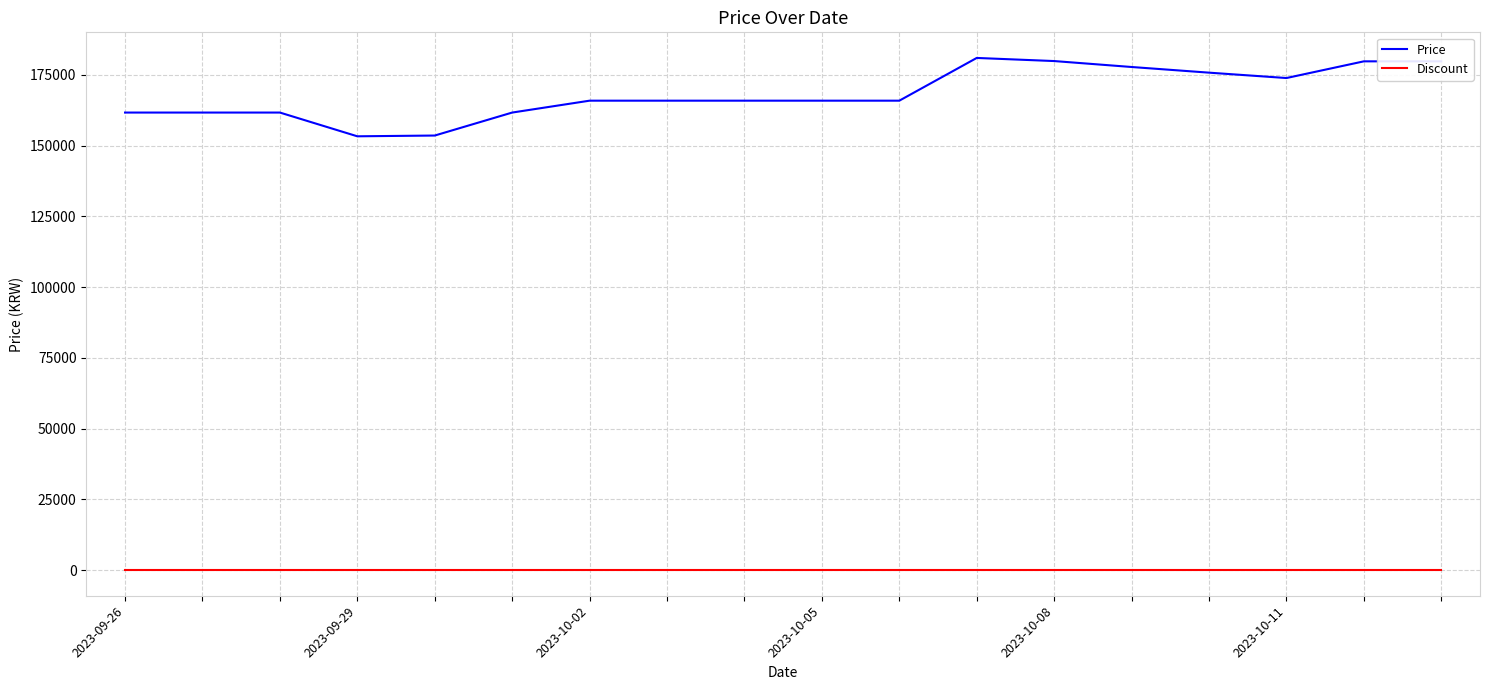

Does the chart have visible grid lines?

Yes